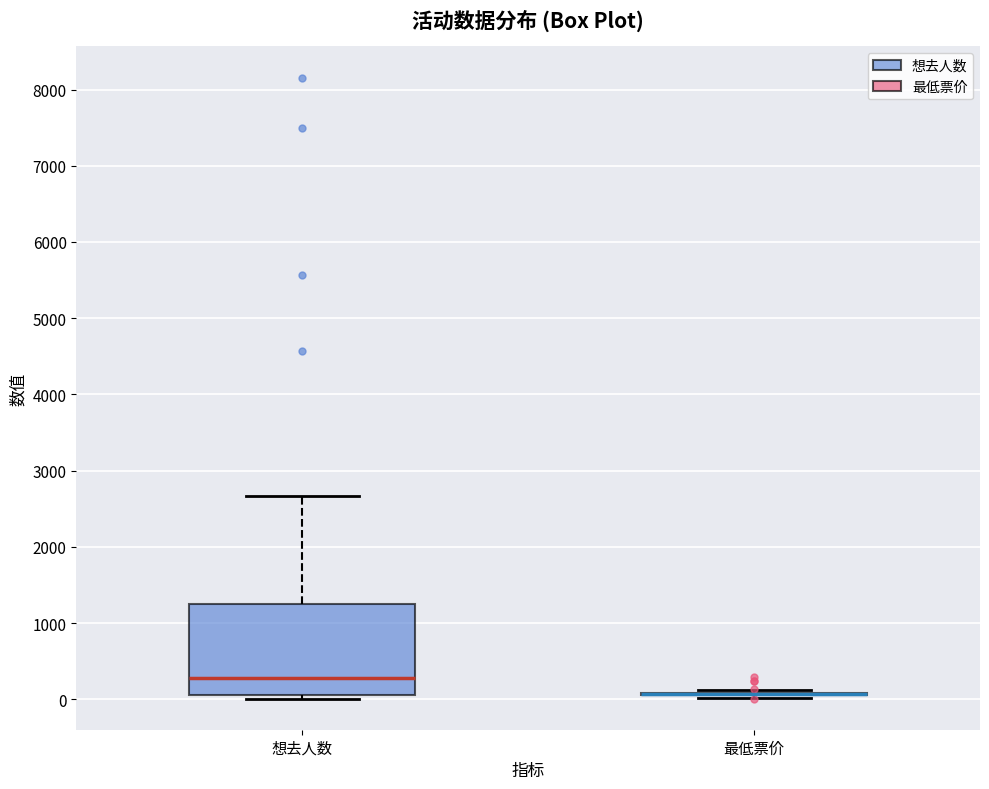

Reading left to right, transcribe this box plot: for each box, give where its median line is, the range the box spans, and where its two whiskers end, as read against the y-axis. The values are not printed on the chart, so give them approximately, as read against the axis.

想去人数: median 300, box 100 to 1300, whiskers 0 to 2700
最低票价: box collapsed to a line at 100, whiskers 0 to 100